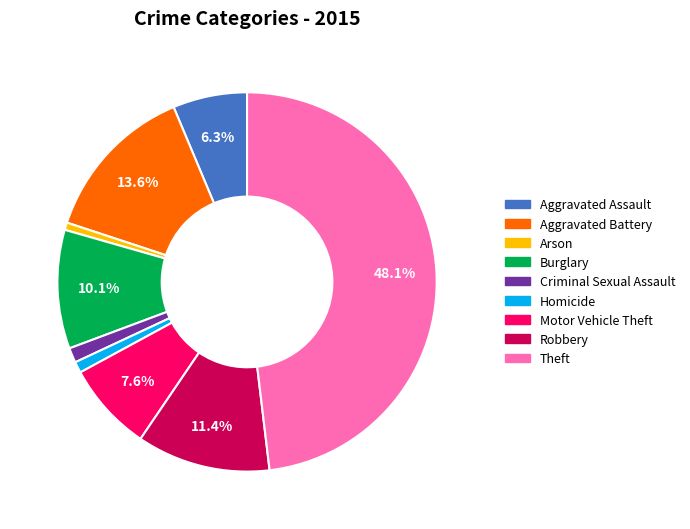

What is the largest slice in the pie chart?

Theft